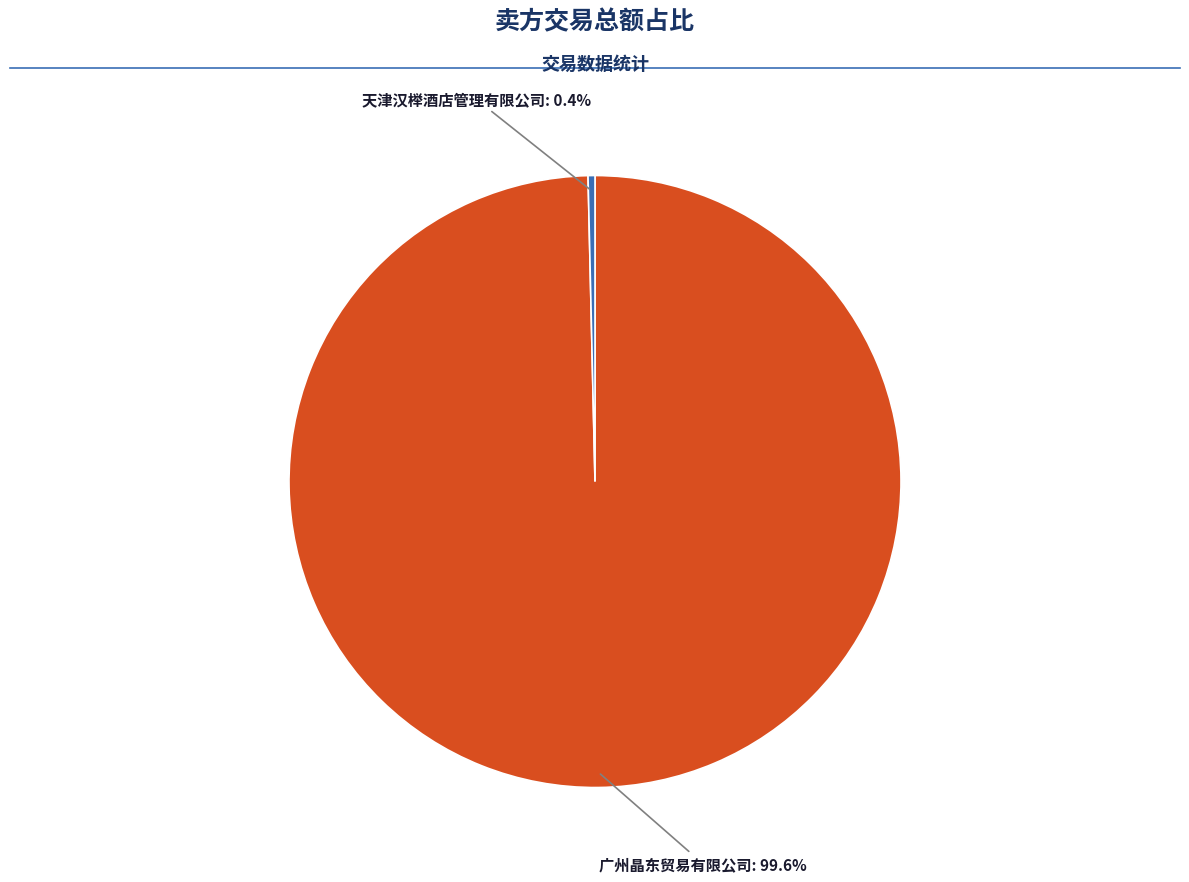

Is there a majority slice in this chart?

Yes